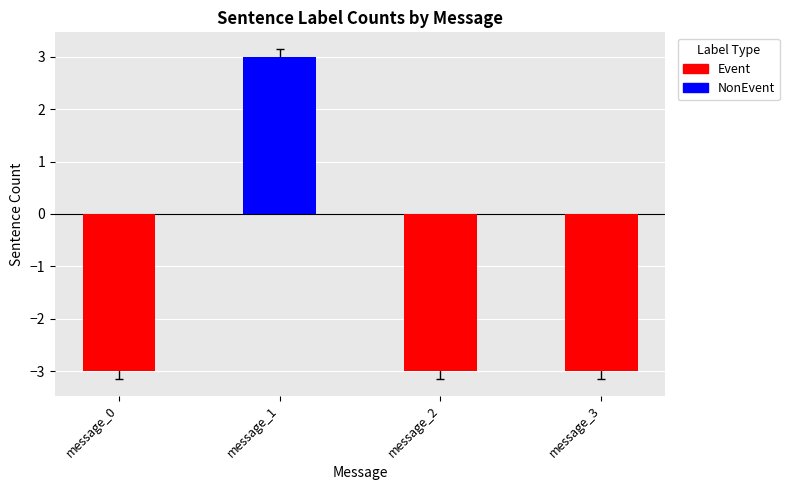

Are the bars grouped side by side (vs. stacked)?

Yes